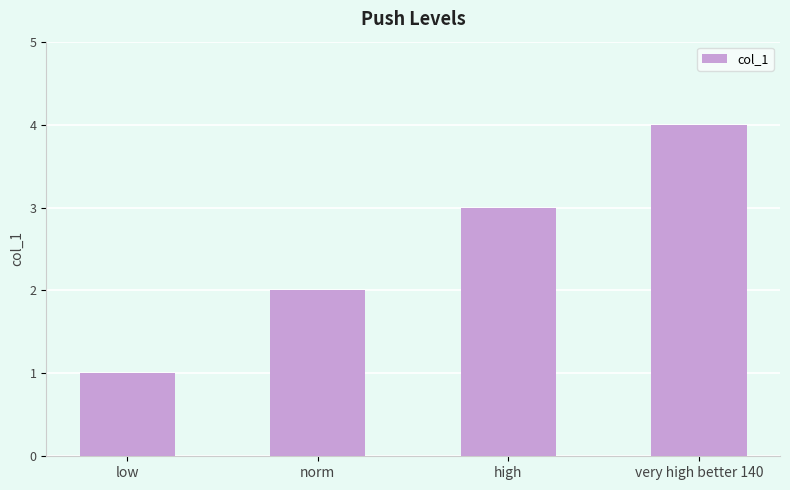

Between low and very high better 140, which is larger?

very high better 140